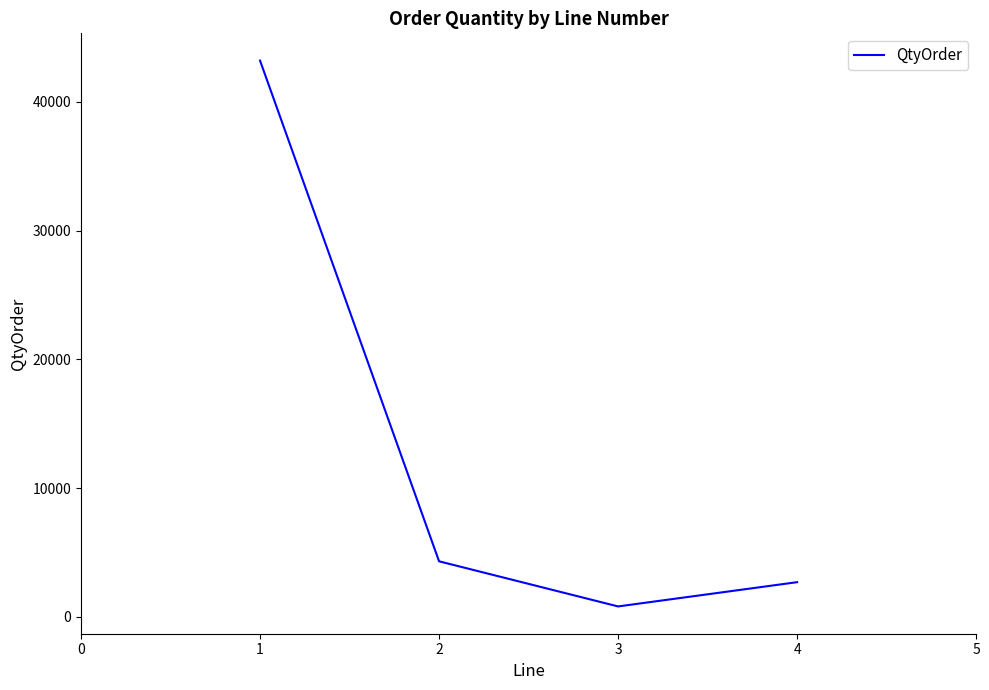

Reading left to right, extract all data points from this chart.

43200	4320	816	2700